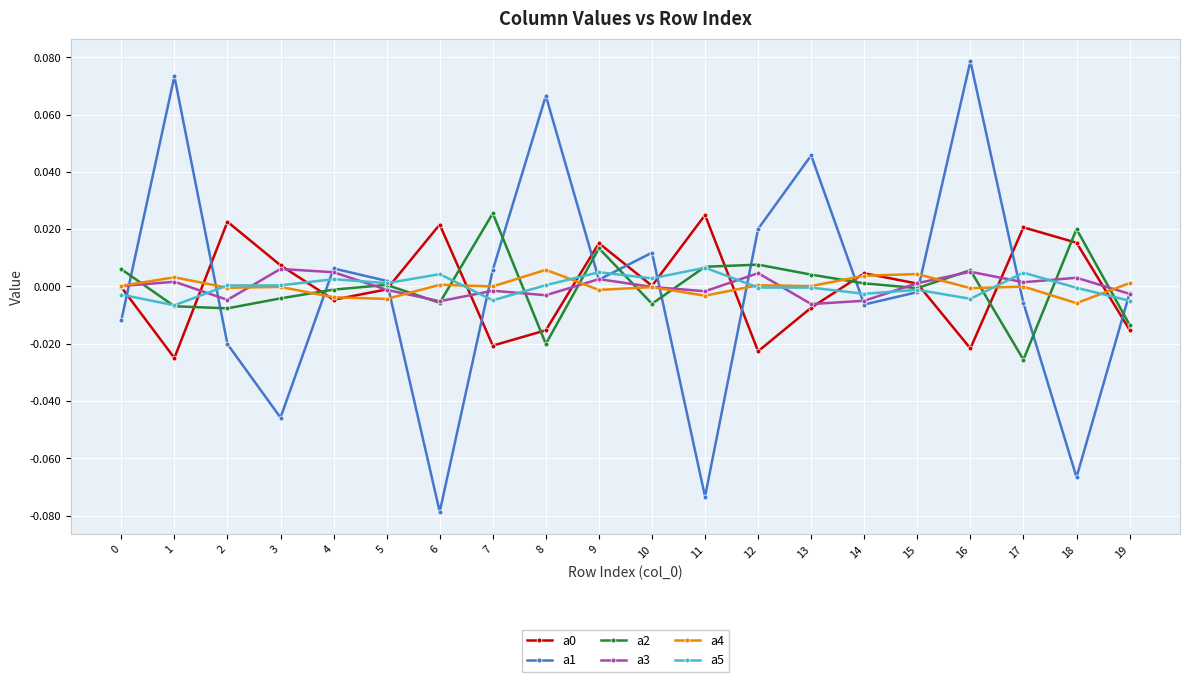

Which series has the largest range (max minus min)?

a1